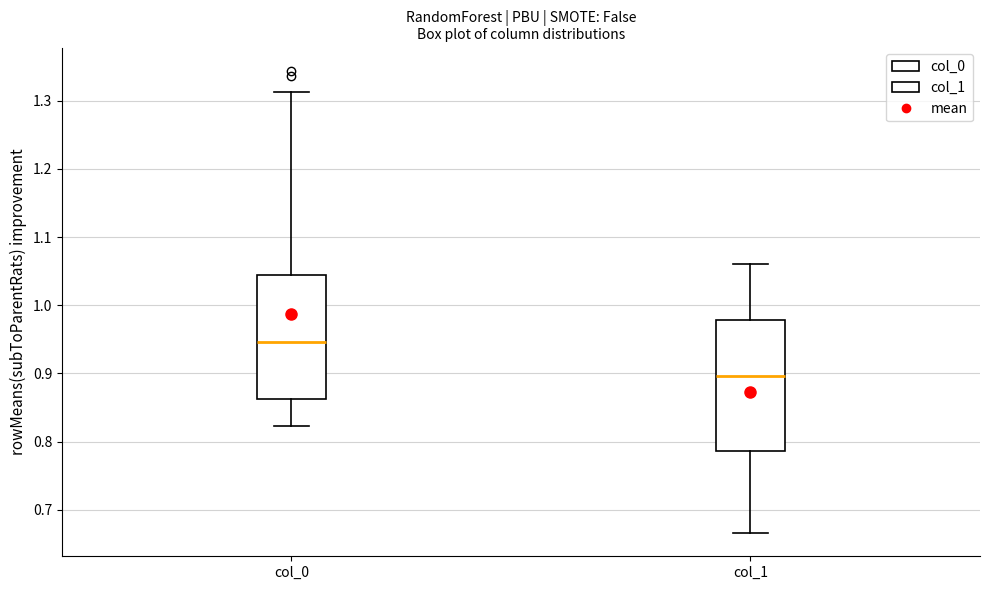

Reading left to right, transcribe this box plot: for each box, give where its median line is, the range the box spans, and where its two whiskers end, as read against the y-axis. The values are not printed on the chart, so give them approximately, as read against the axis.

col_0: median 0.95, box 0.86 to 1.05, whiskers 0.82 to 1.31
col_1: median 0.90, box 0.79 to 0.98, whiskers 0.67 to 1.06